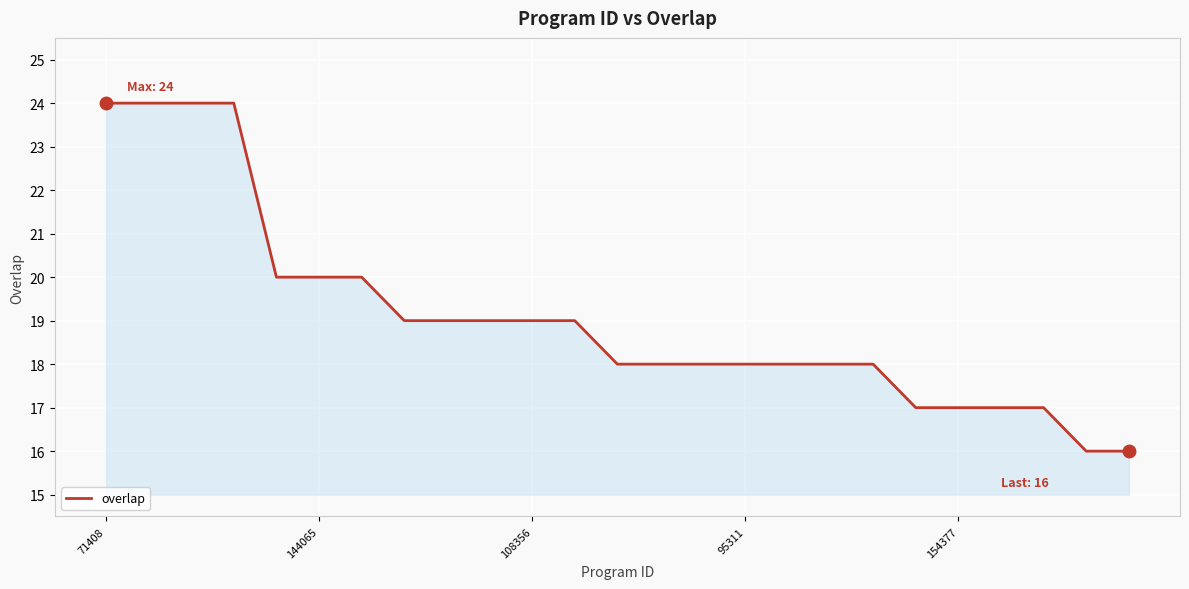

What is the greatest value displayed?

24